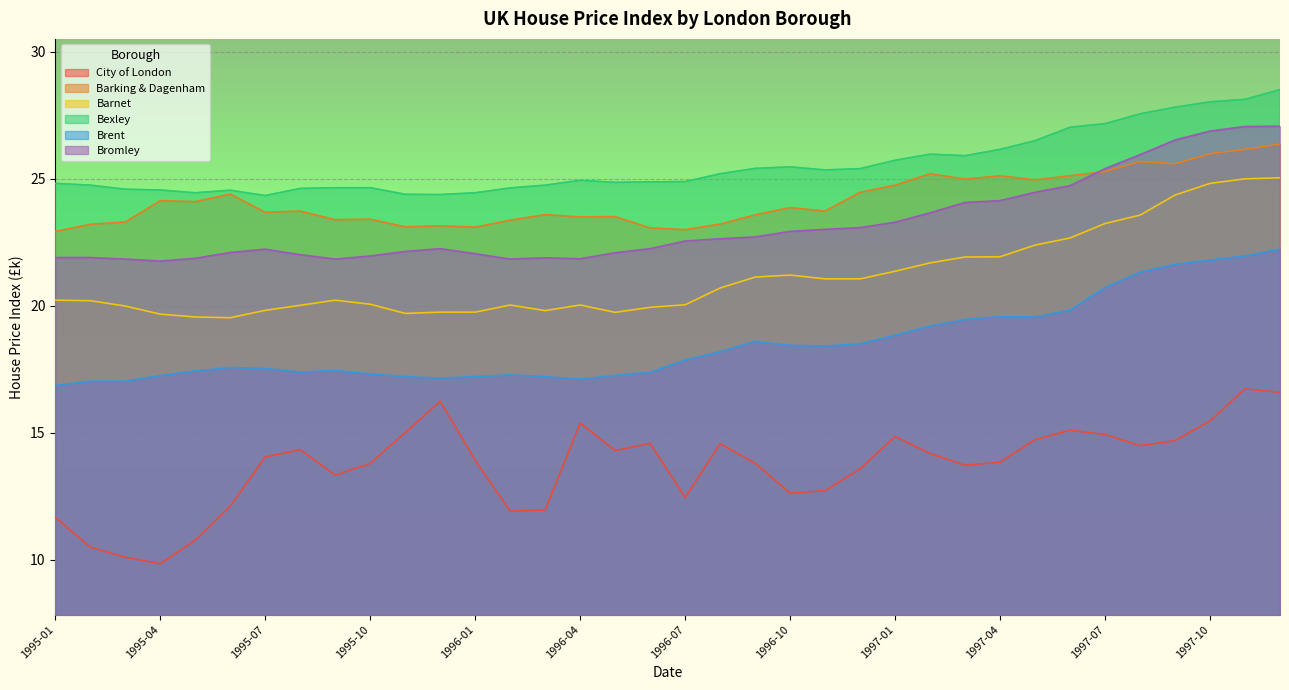

What is the value of the Brent point at the 24th from the left?

18.5